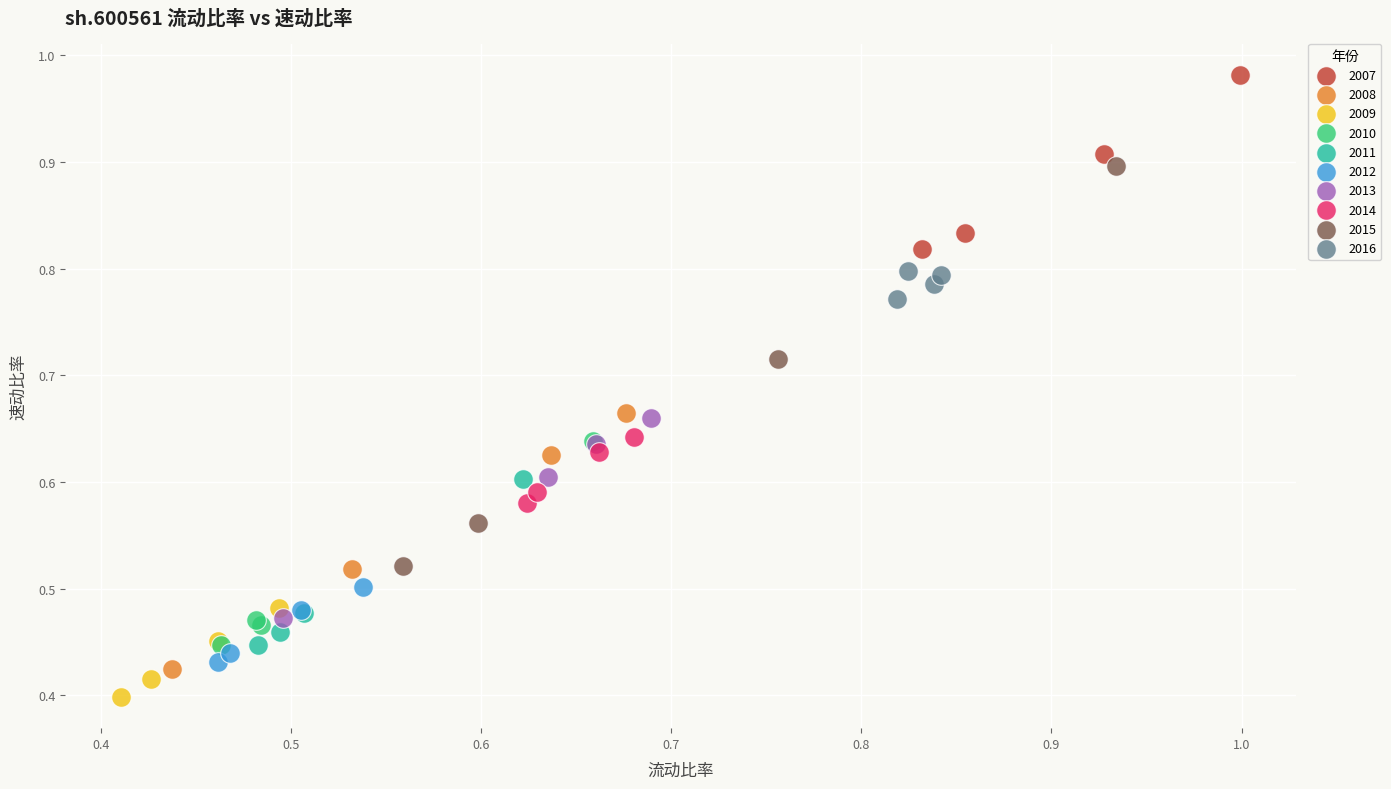

Which series reaches the maximum Y coordinate?

2007